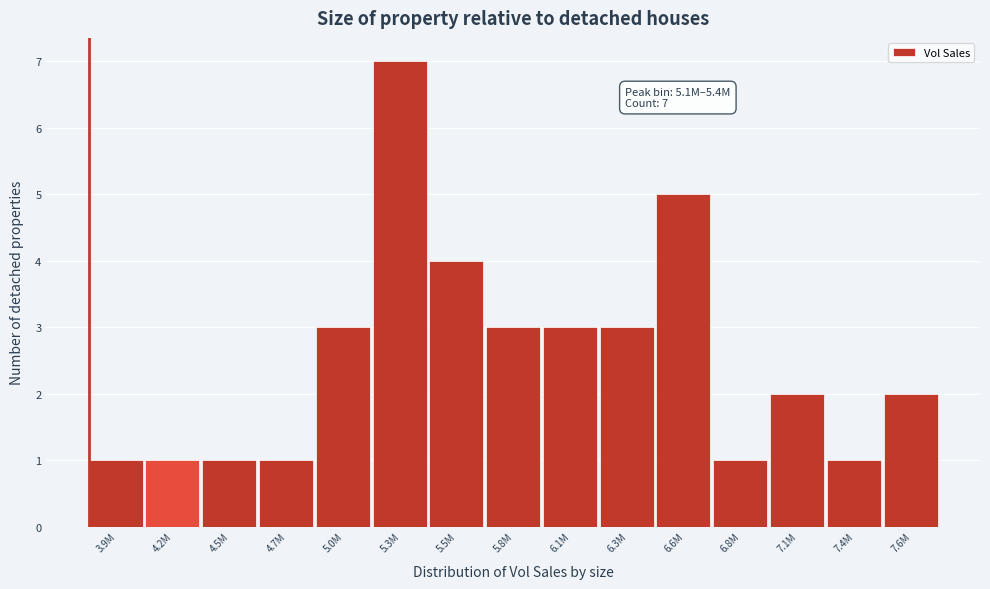

Reading left to right, what are all the values shown in this chart?

3.9M=1	4.2M=1	4.5M=1	4.7M=1	5.0M=3	5.3M=7	5.5M=4	5.8M=3	6.1M=3	6.3M=3	6.6M=5	6.8M=1	7.1M=2	7.4M=1	7.6M=2